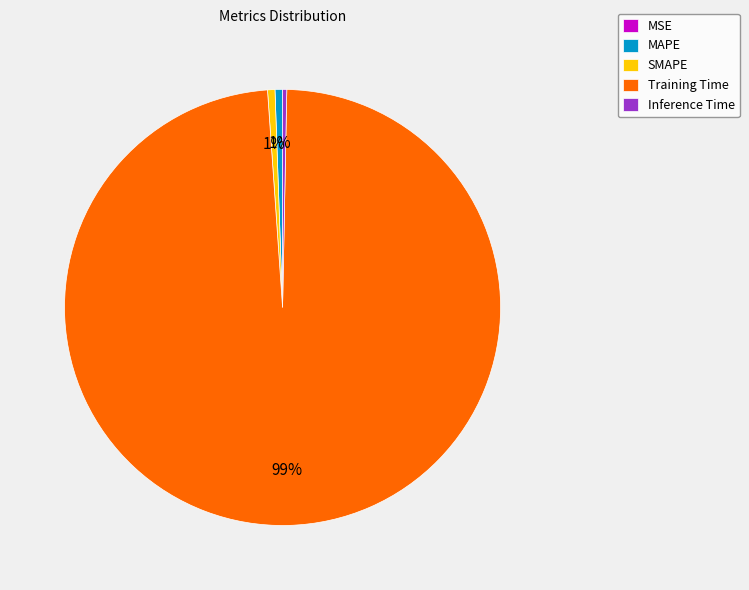

To the nearest percent, what is the average slice percentage?

20%